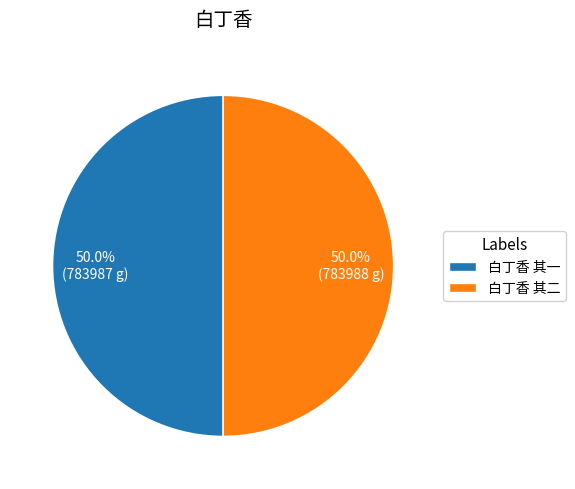

What percentage is NOT represented by 白丁香 其一?

50.0%